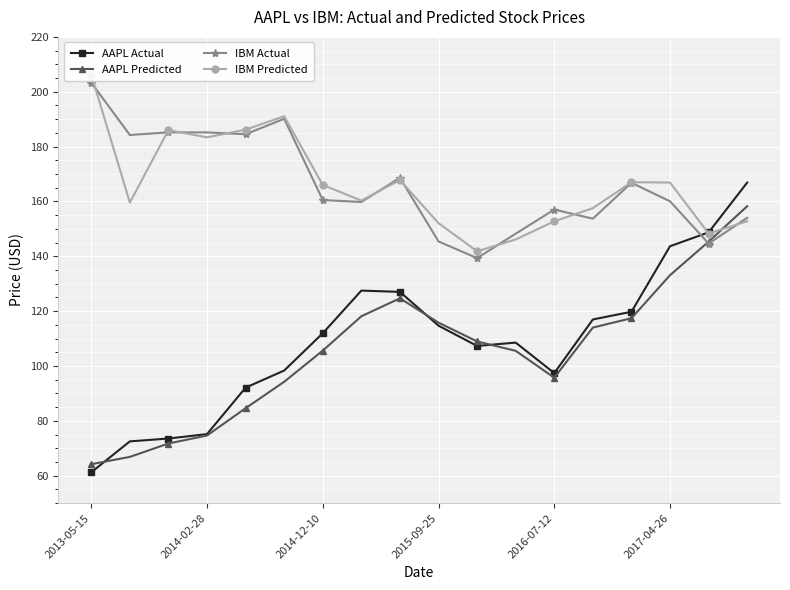

What is the sum of all IBM Actual values?

2990.8